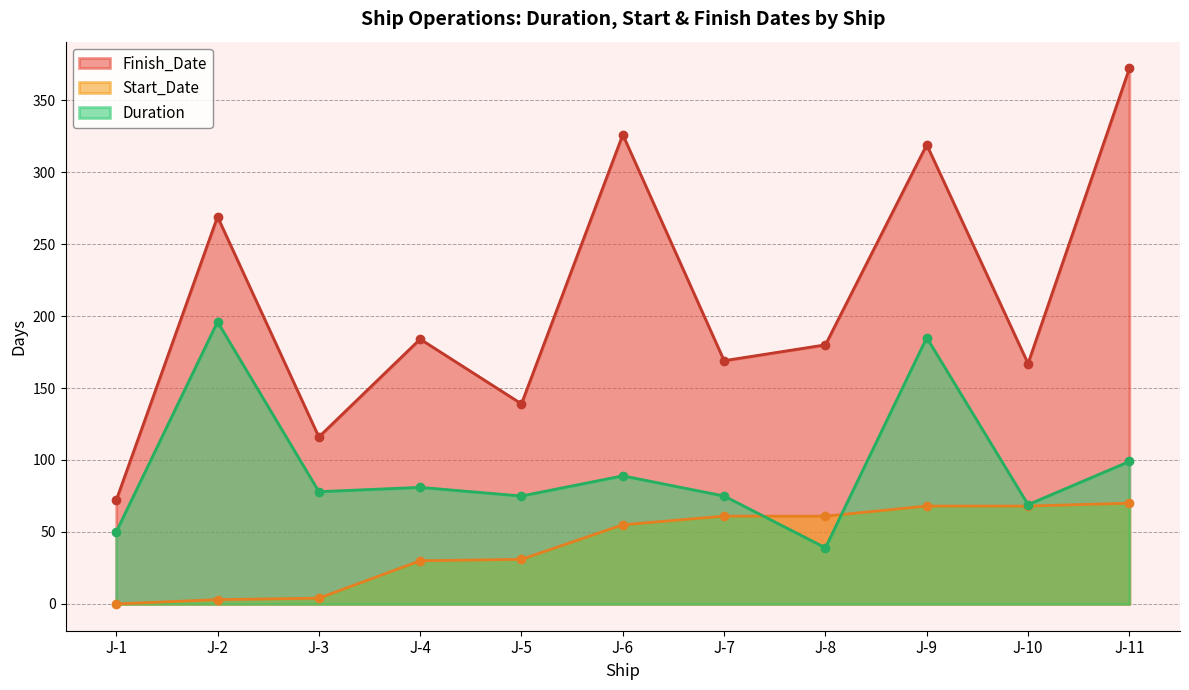

Where is the first local maximum for Finish_Date?

J-2